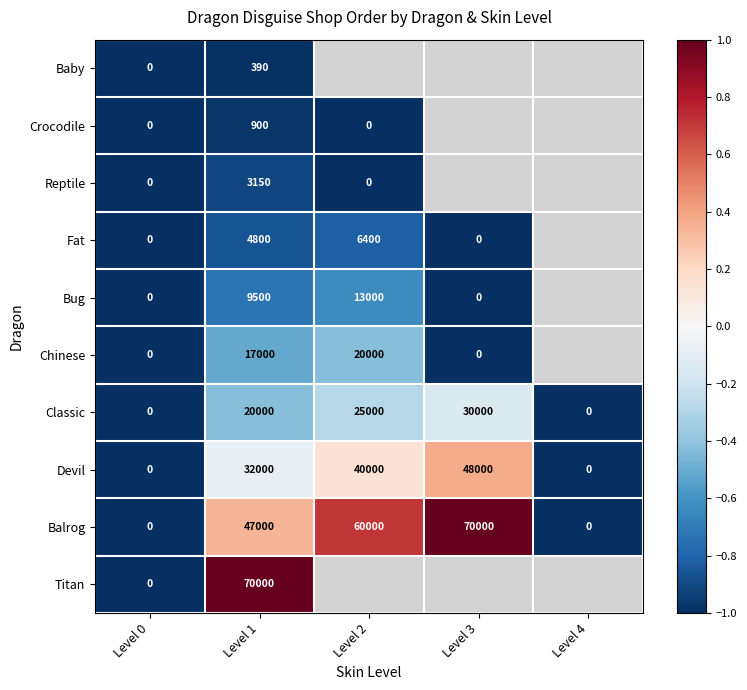

At which label does Balrog reach its peak?

Level 3